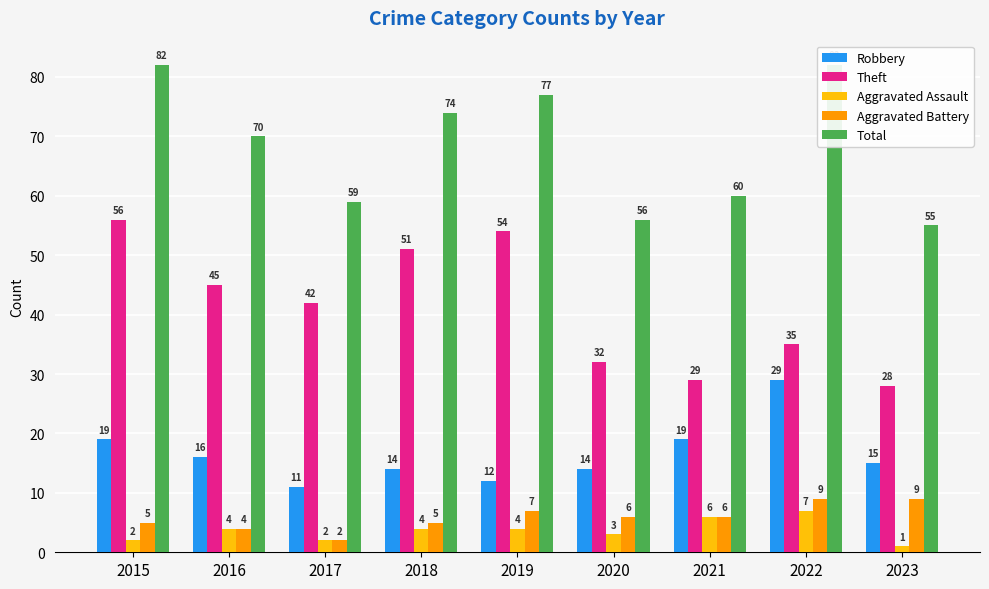

Is the value of Aggravated Battery at 2022 greater than the value of Total at 2021?

No